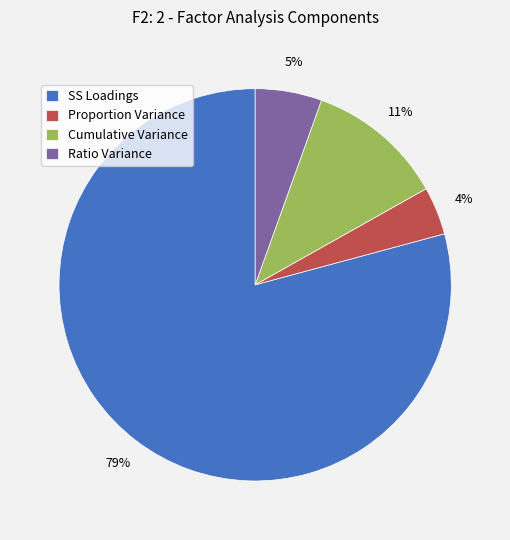

How many slices are in this pie chart?

4